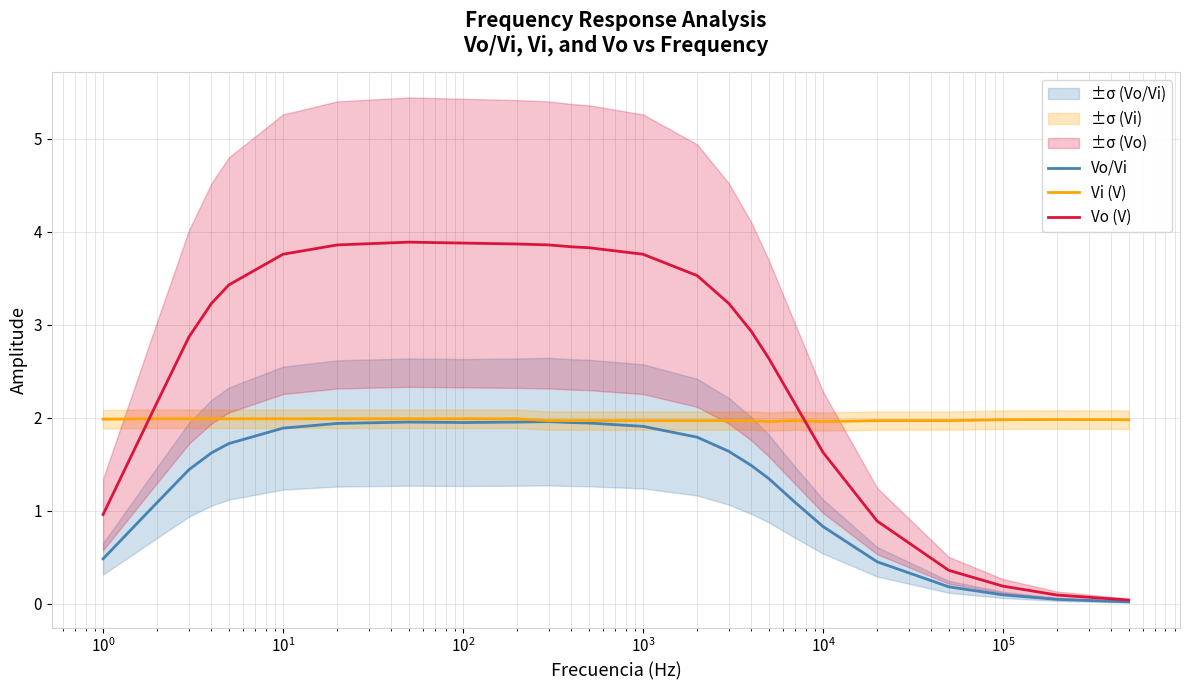

What is the greatest value displayed?

3.9